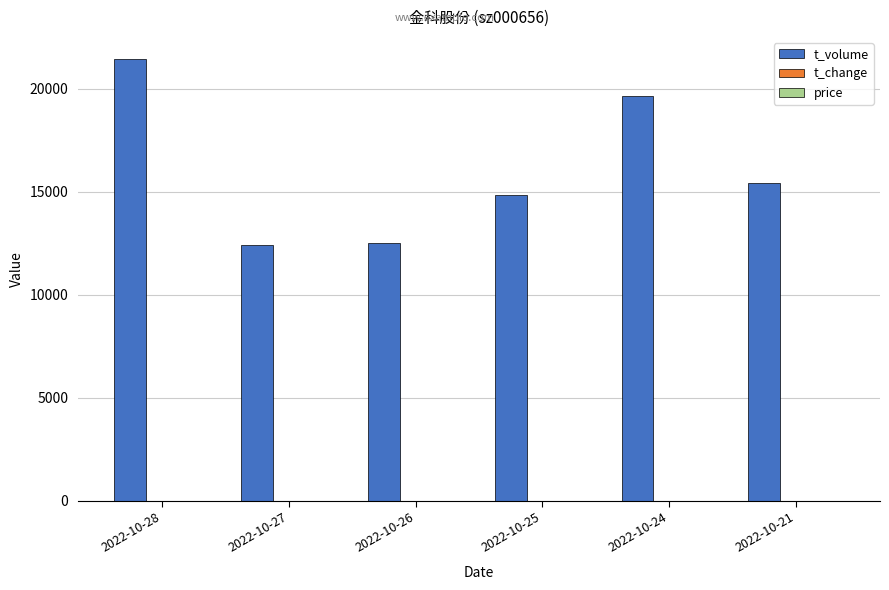

Which series has the largest total across all categories?

t_volume